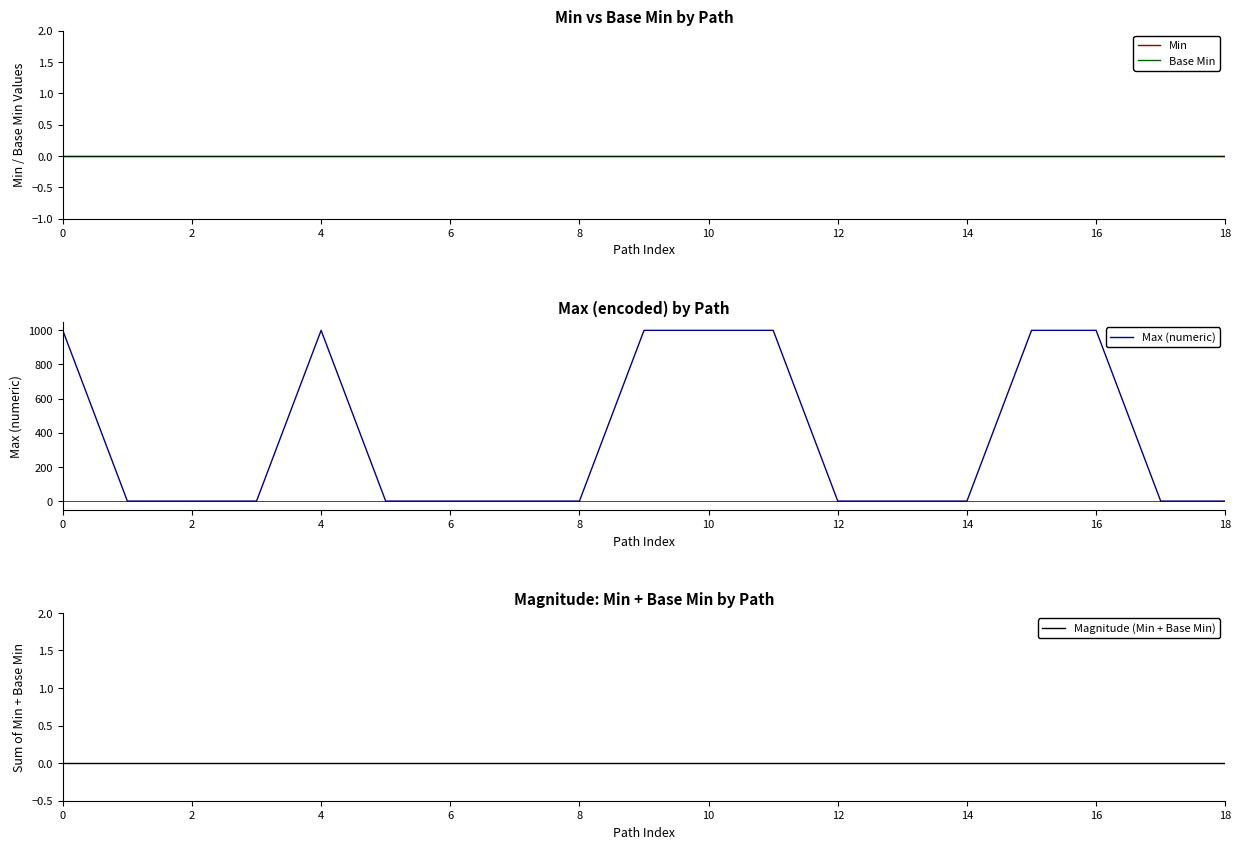

Is the value of Max (numeric) at 4 greater than the value of Base Min at 0?

Yes